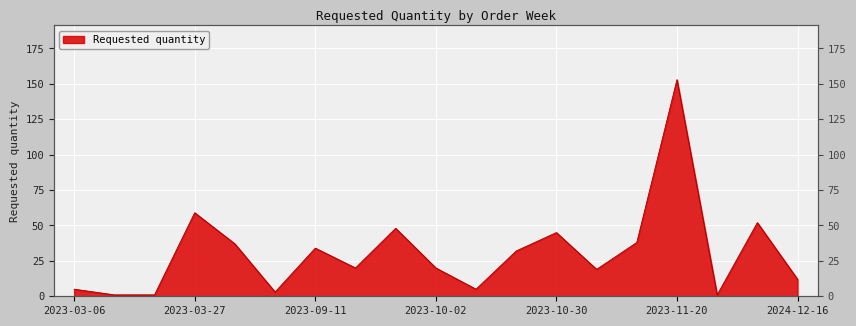

Between 2024-11-18 and 2023-03-27, which is larger?

2023-03-27